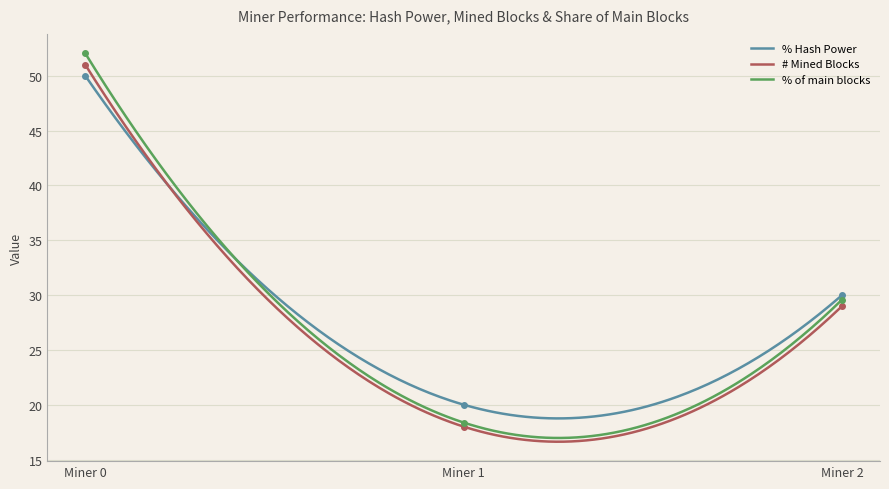

Where does the # Mined Blocks series first go above 29?

Miner 0